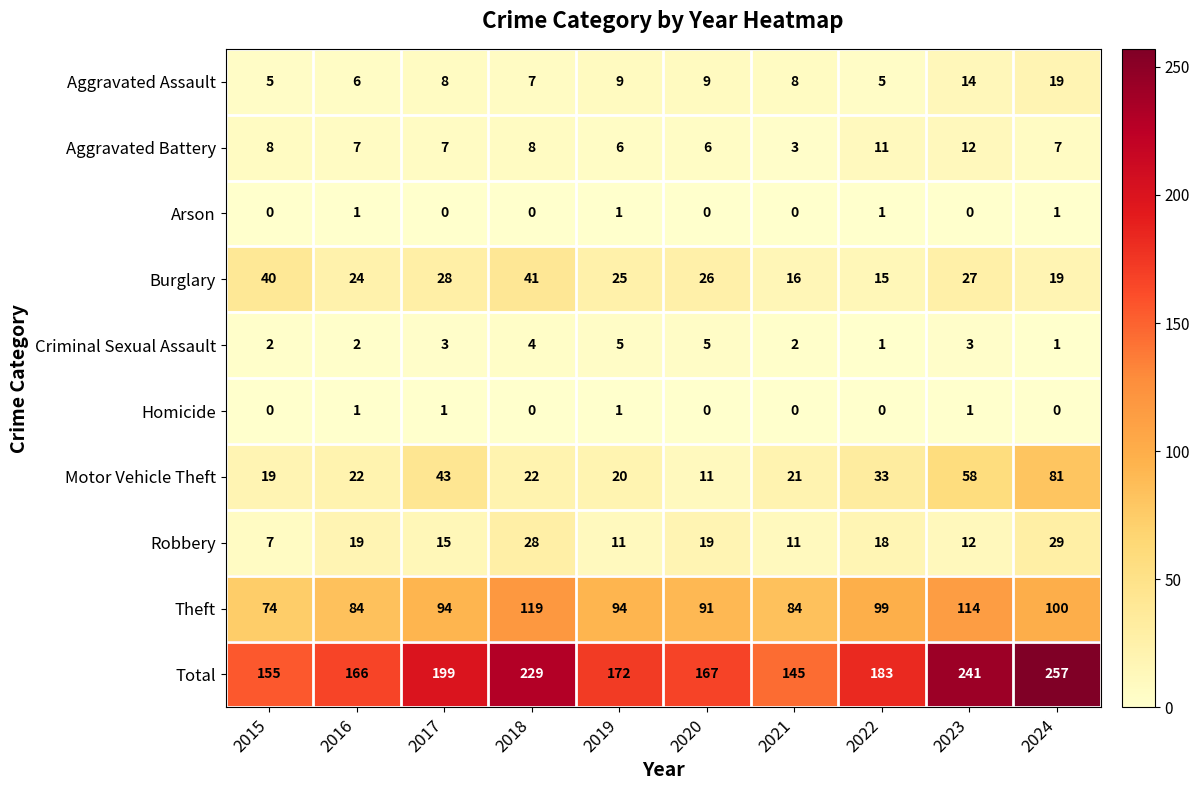

What is the spread (max minus min) of values at 2021?

145